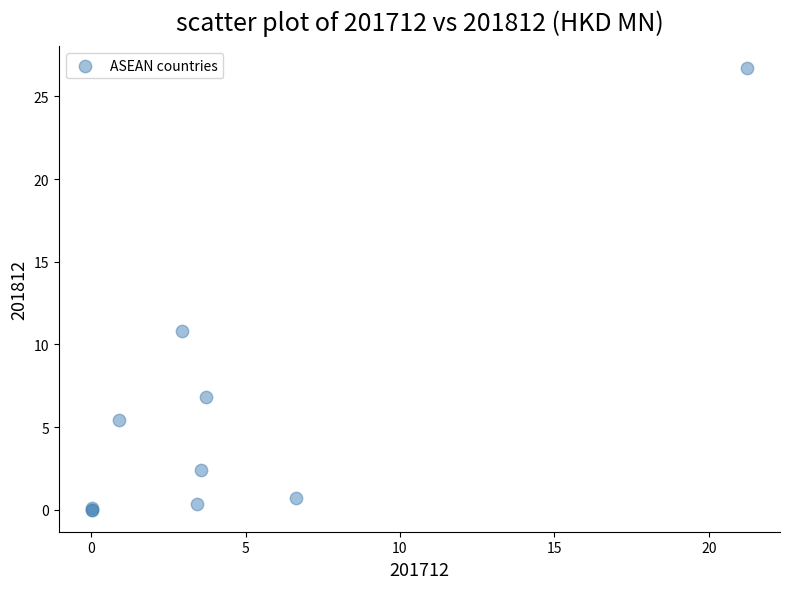

What Y value in the scatter plot is closest to 13?

10.8